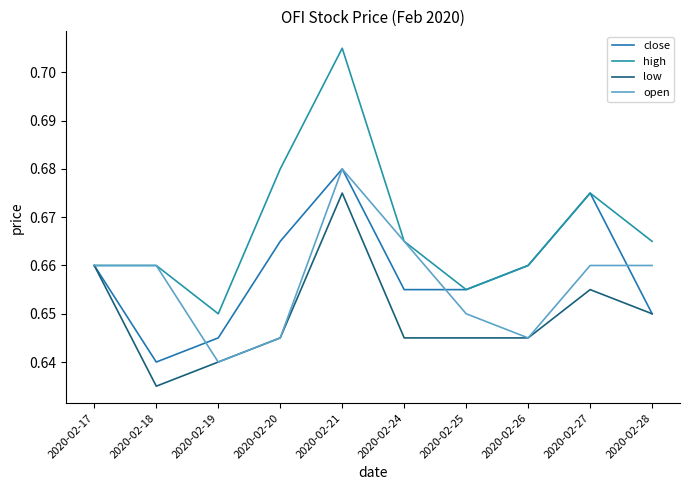

Which series has the largest total across all categories?

high